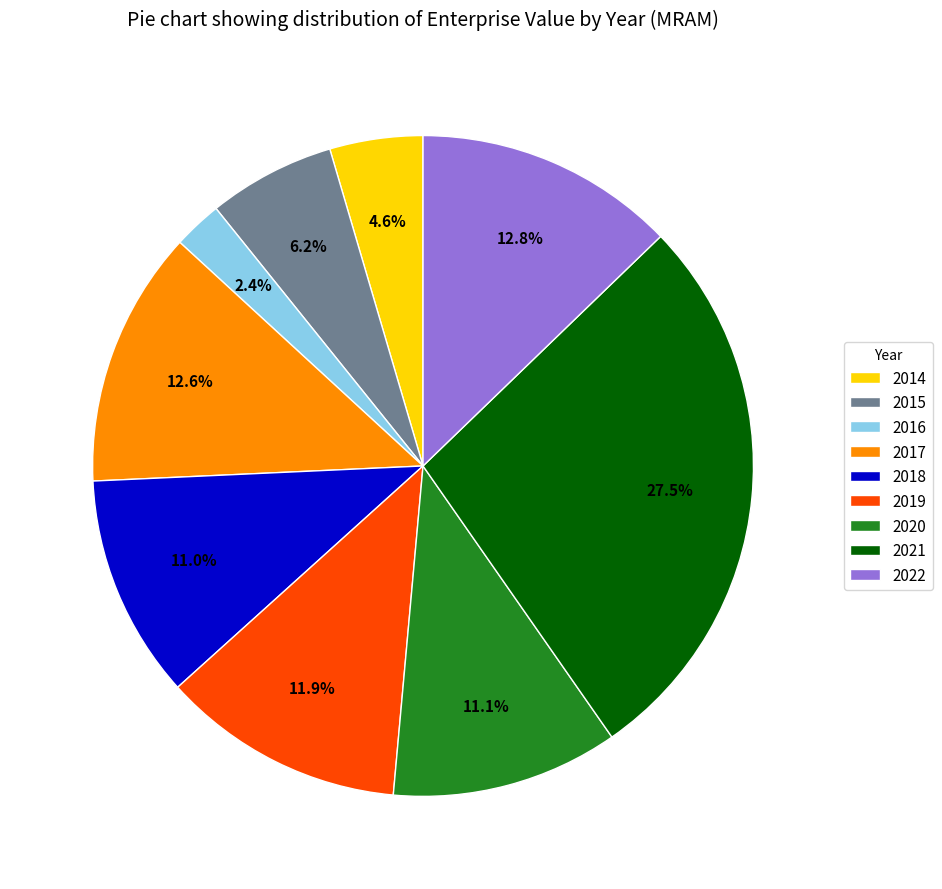

Does 2018 represent more than half of the total?

No